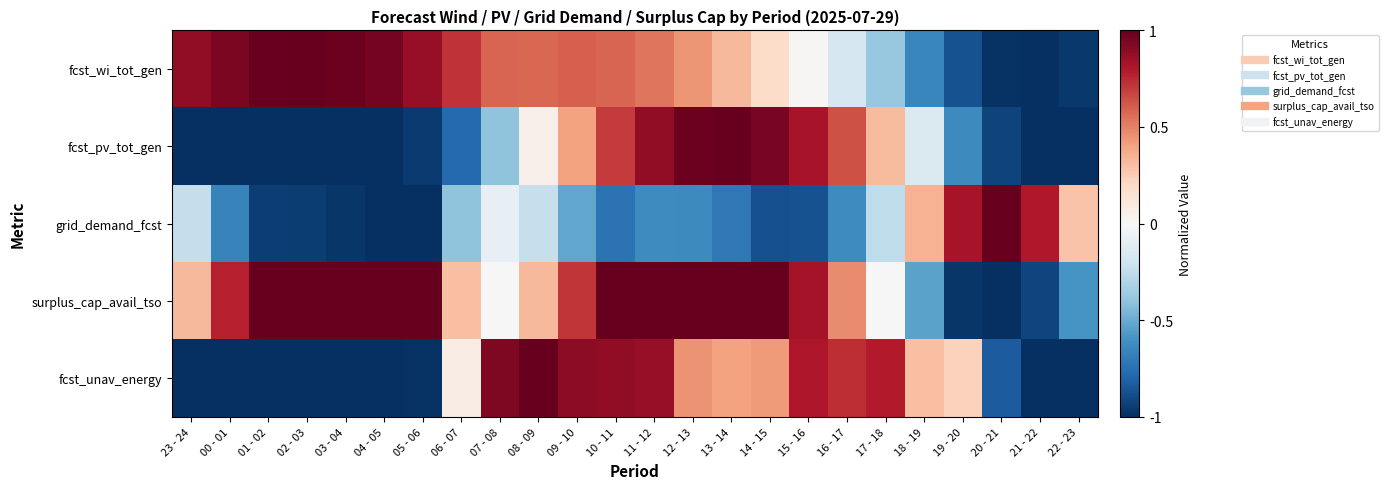

What is the total value across all series at 16 - 17?

1.1